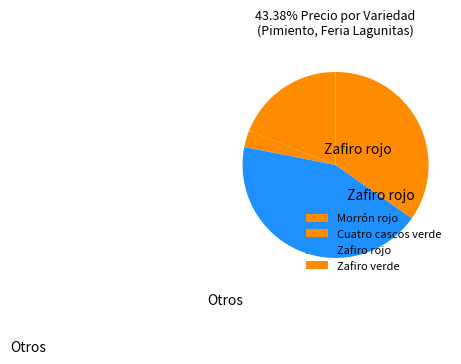

How many slices are in this pie chart?

4